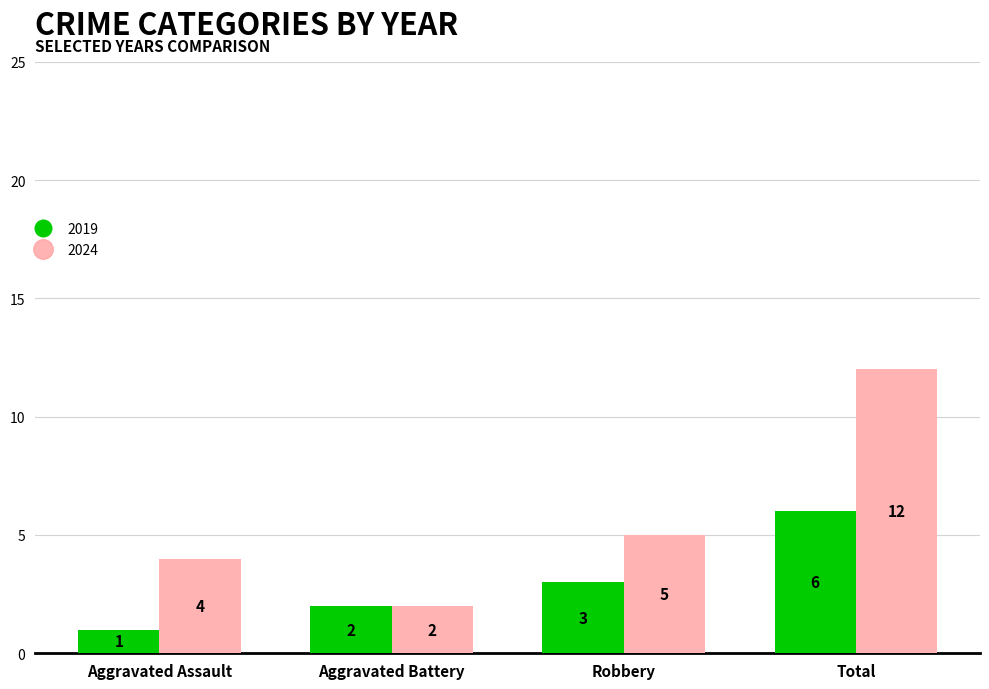

Reading right to left, extract all data points from this chart.

2019: Total=6	Robbery=3	Aggravated Battery=2	Aggravated Assault=1
2024: Total=12	Robbery=5	Aggravated Battery=2	Aggravated Assault=4